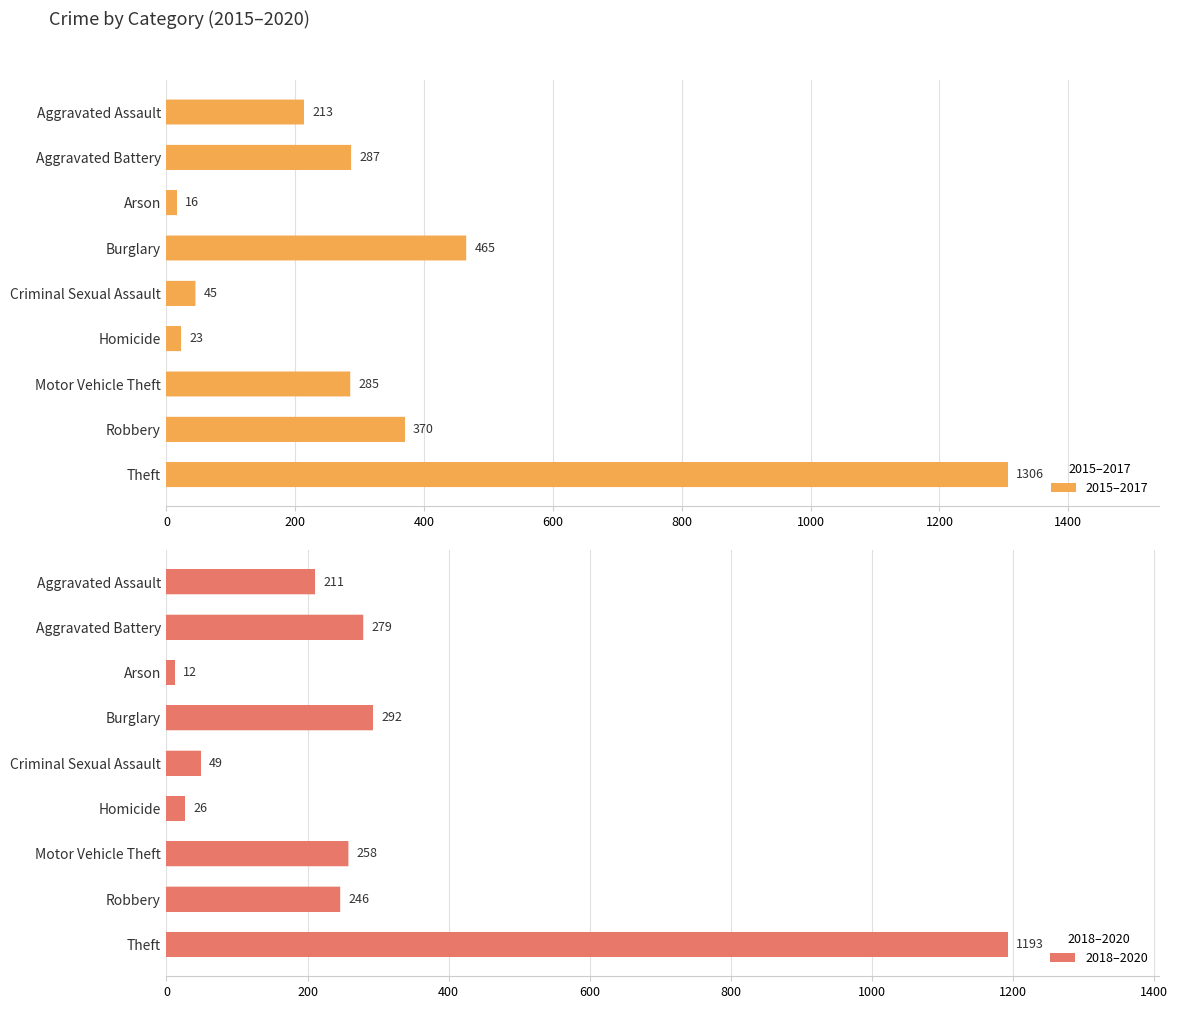

Reading left to right, extract all data points from this chart.

2015–2017: 213.3	286.7	16.0	465.3	45.0	22.7	285.3	369.7	1306.3
2018–2020: 210.7	279.0	12.0	292.3	48.7	26.0	258.0	246.3	1193.0